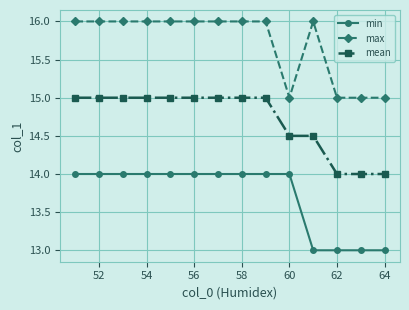

What is the average value of the max series?

15.7